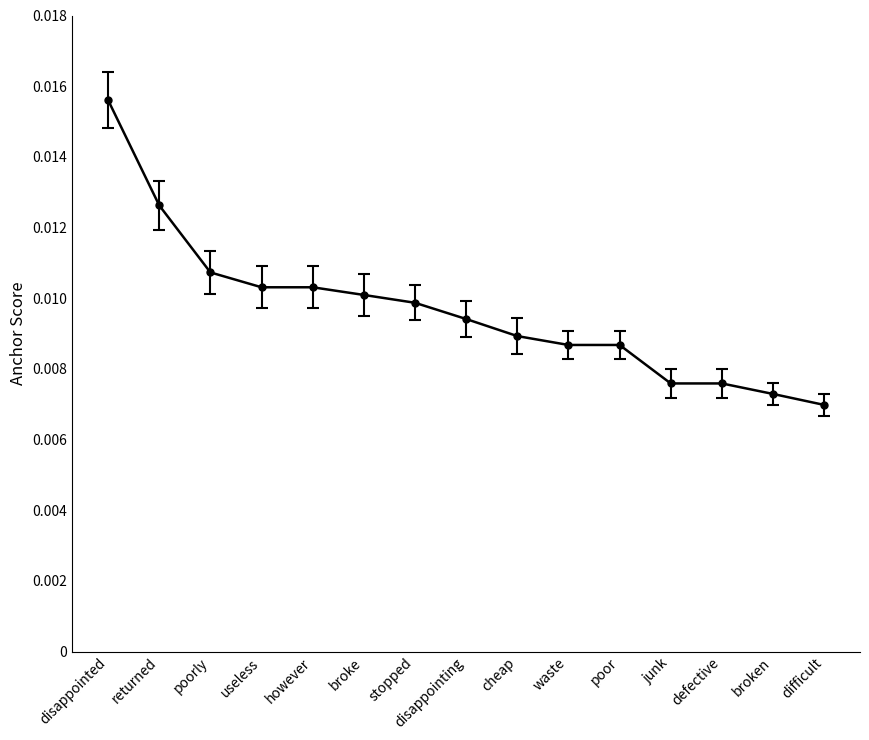

Count the values in the range 0 to 1.

15